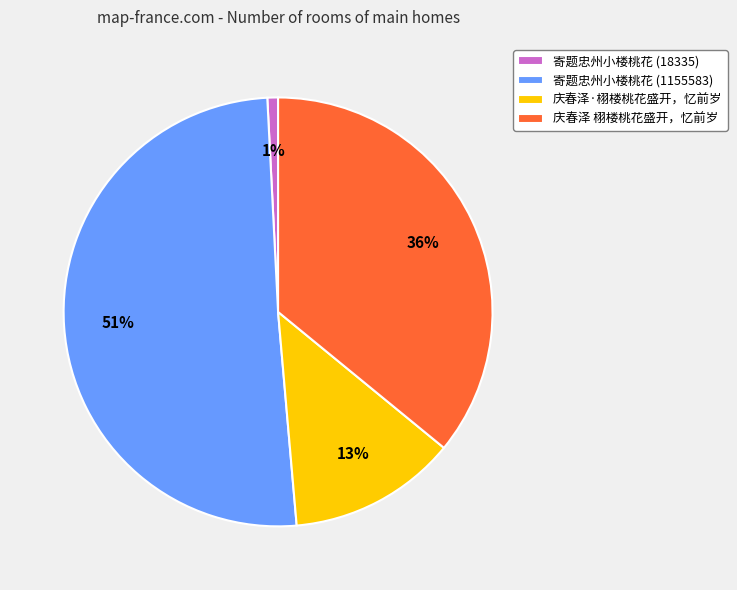

The 寄题忠州小楼桃花 (18335) slice represents 15% of the pie. True or false?

False